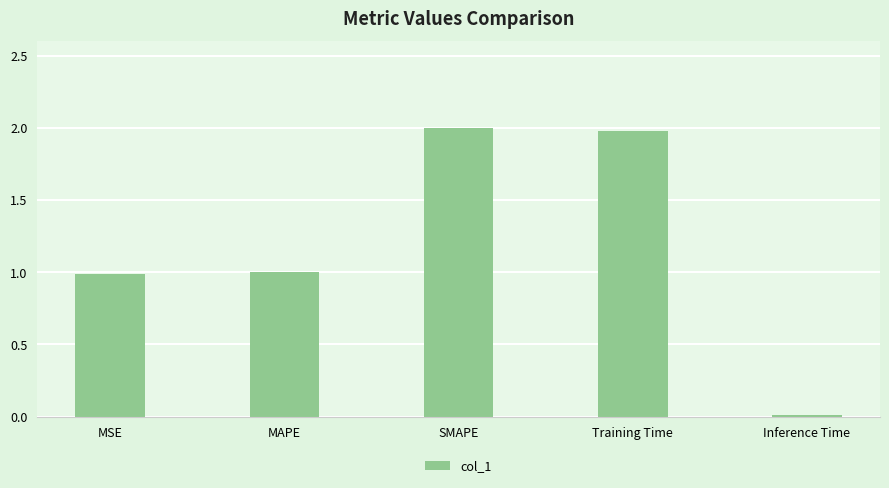

What value does the data have at MAPE?

1.0